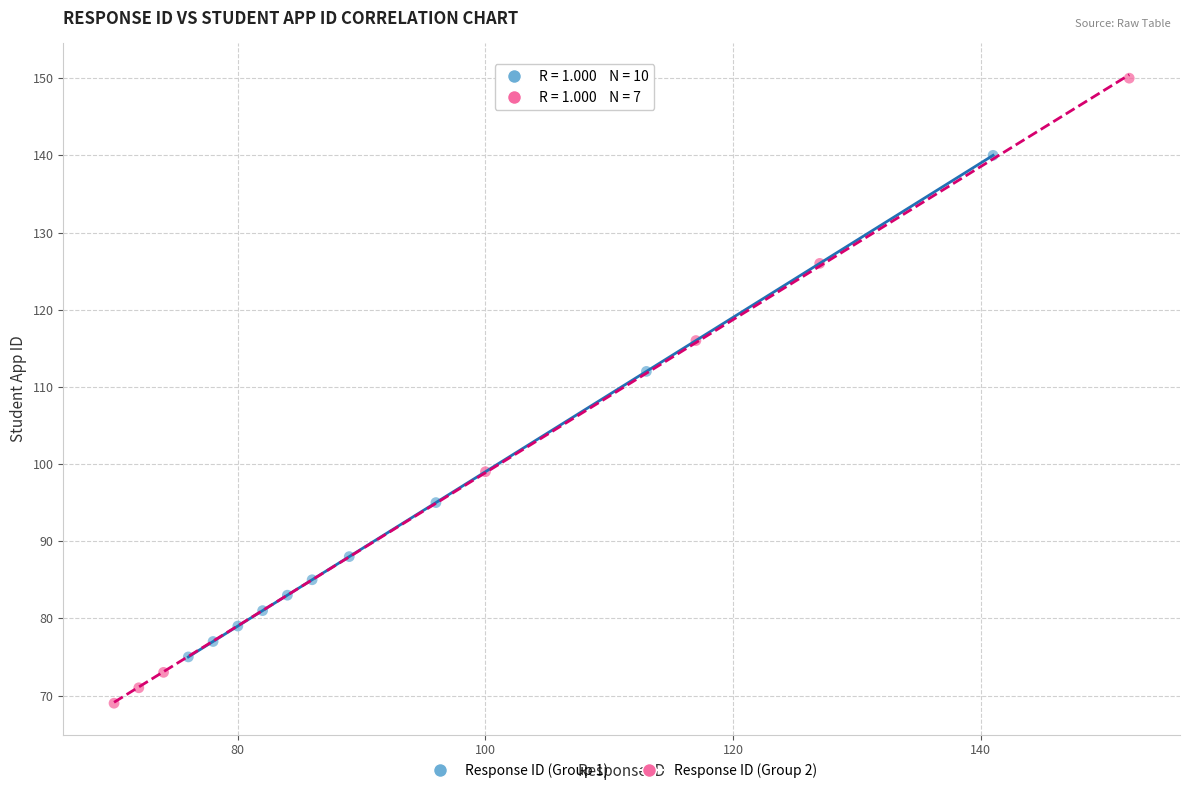

What are all the series names shown in the legend?

Response ID (Group 1), Response ID (Group 2)